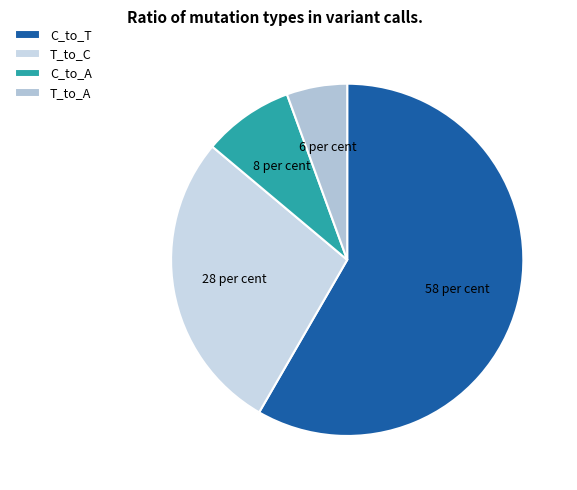

Does any single category account for the majority?

Yes